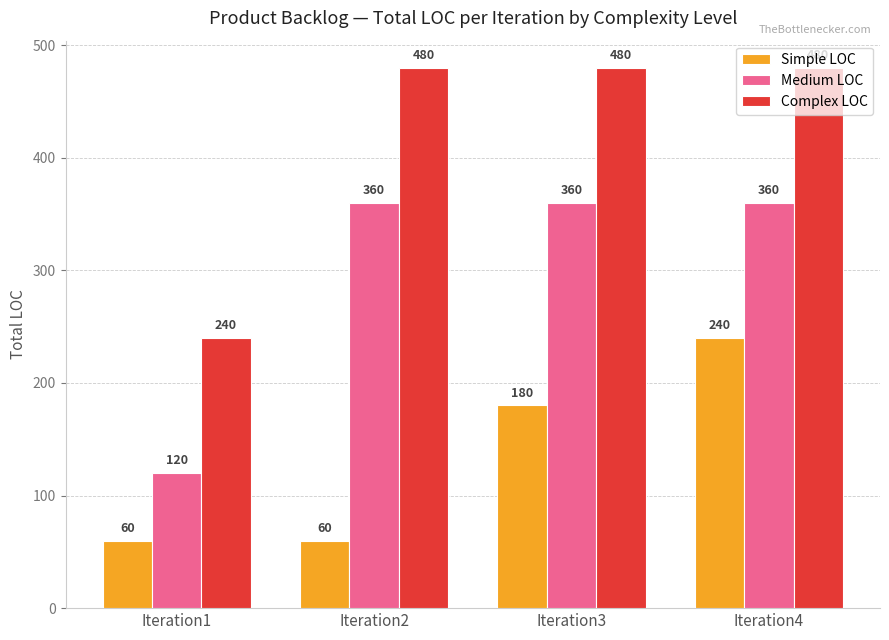

Where is Complex LOC nearest to the value 360?

Iteration1